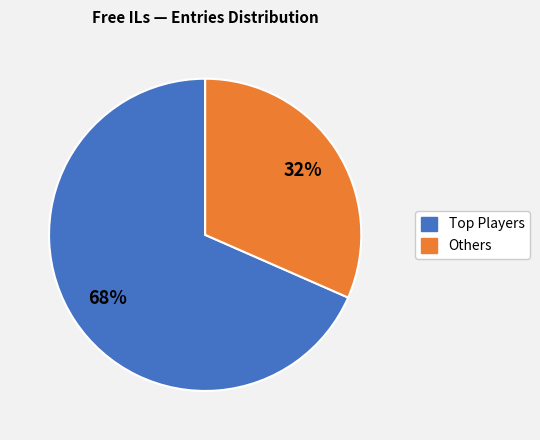

How many segments does this pie chart have?

2